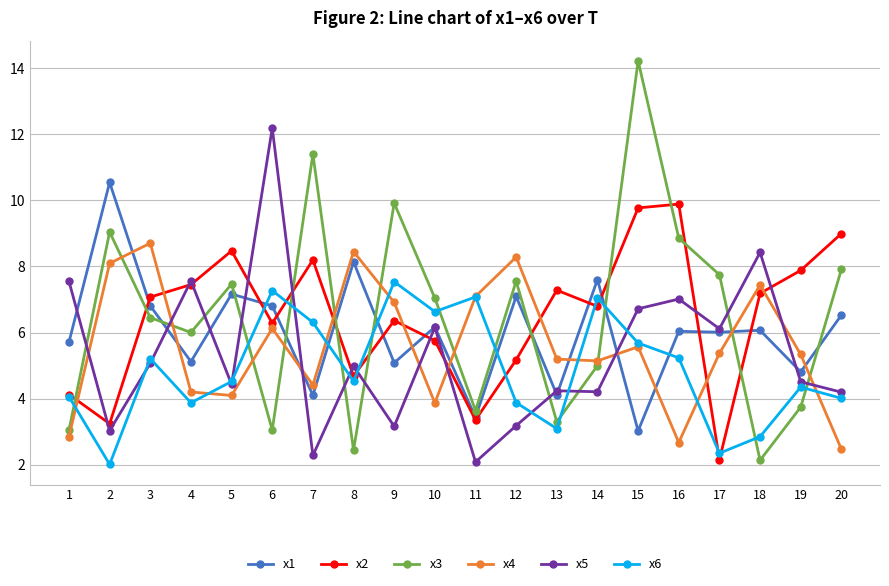

What is the total value across all series at 7?

36.7